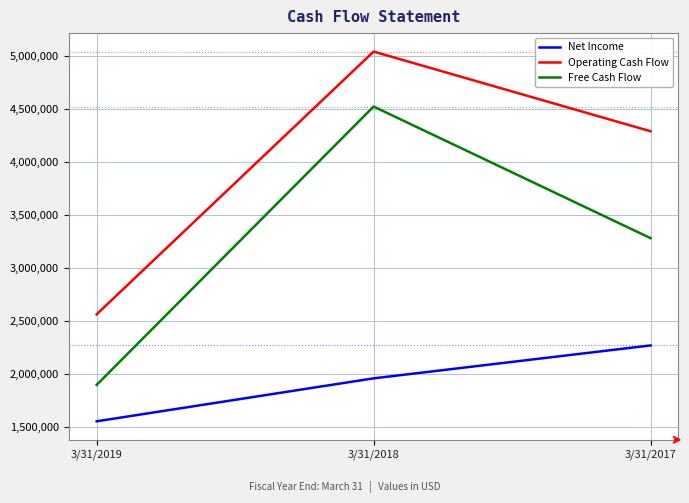

At which category does the chart reach its minimum across all series?

3/31/2019